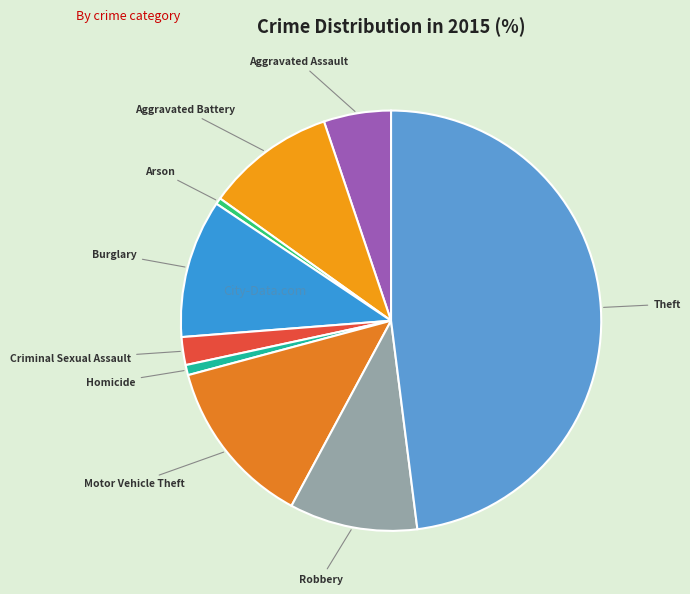

Combined, do Arson and Motor Vehicle Theft account for over 50%?

No